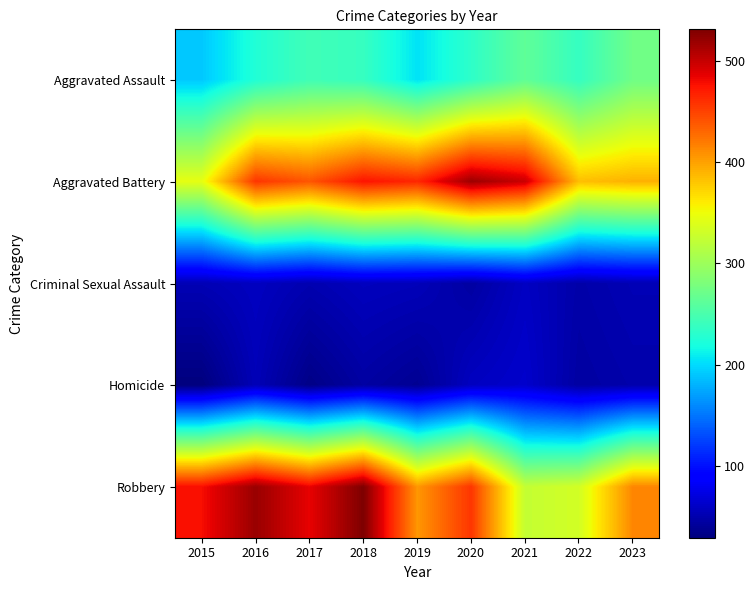

What is the maximum value shown in the chart?

531